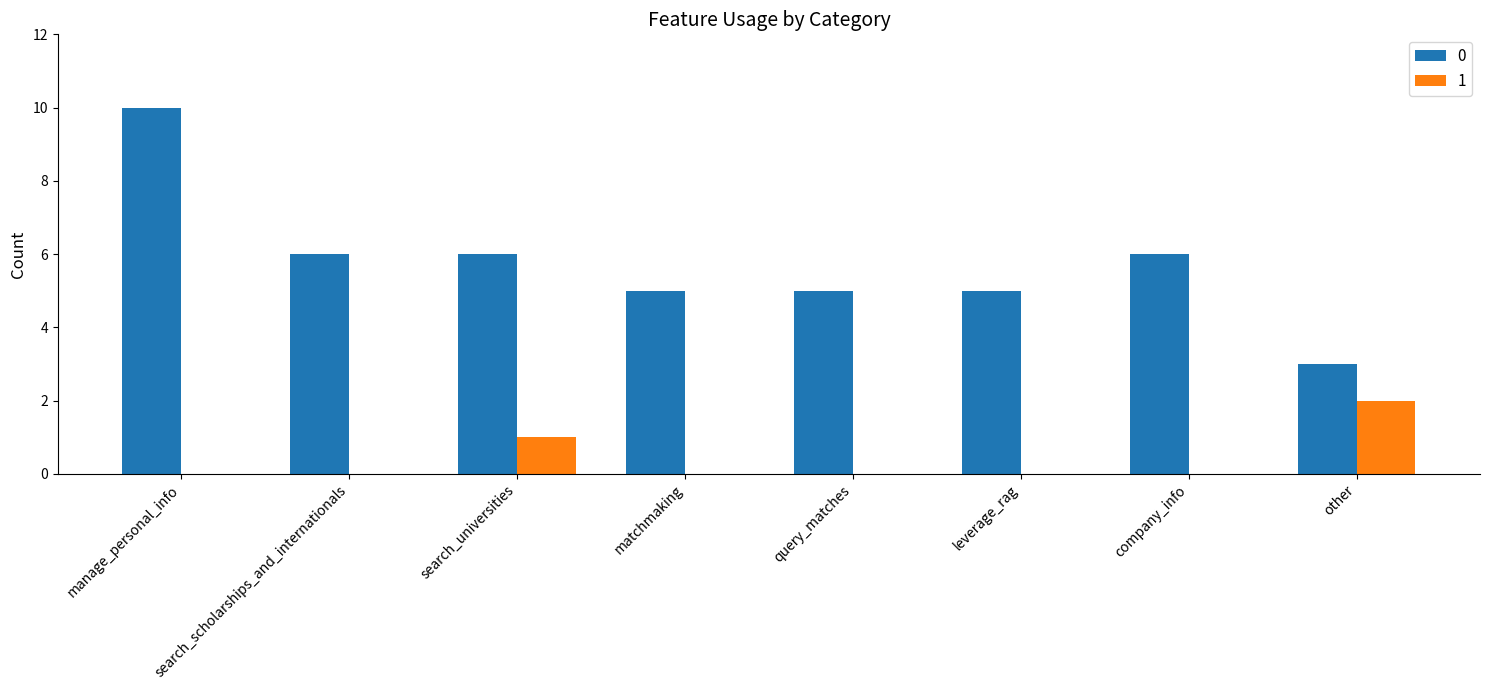

The value of 1 at other is 2. True or false?

True